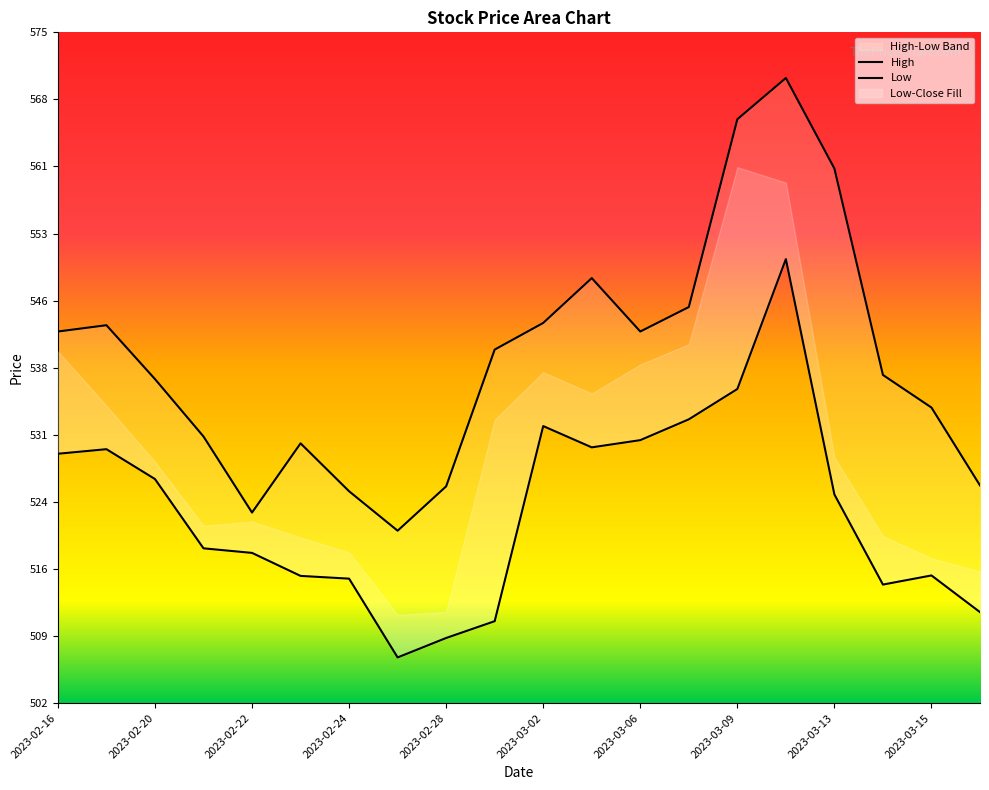

At which category does High reach its first local peak?

2023-02-17